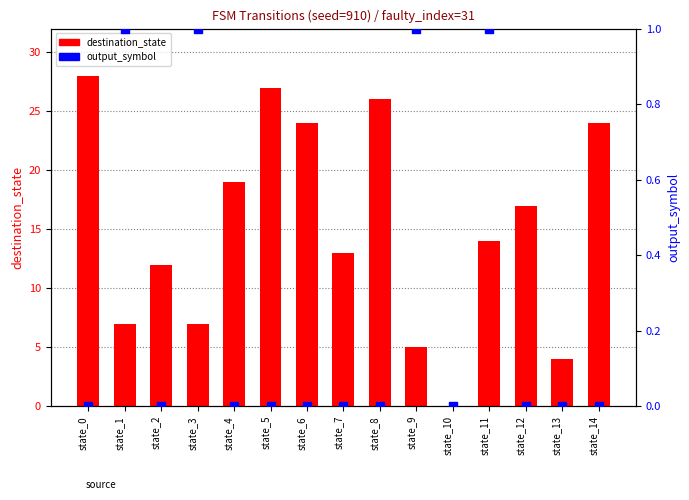

What is the total value across all series at state_11?

15